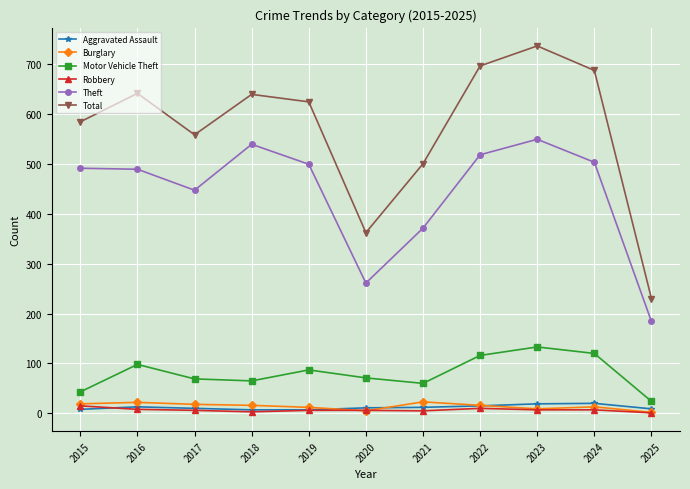

Between 2019 and 2023, which series saw the biggest shift?

Total